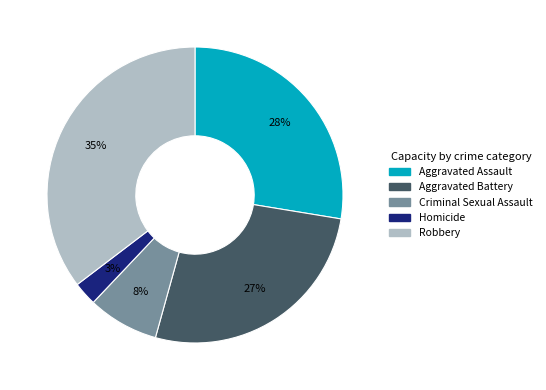

To the nearest percent, what is the average slice percentage?

20%